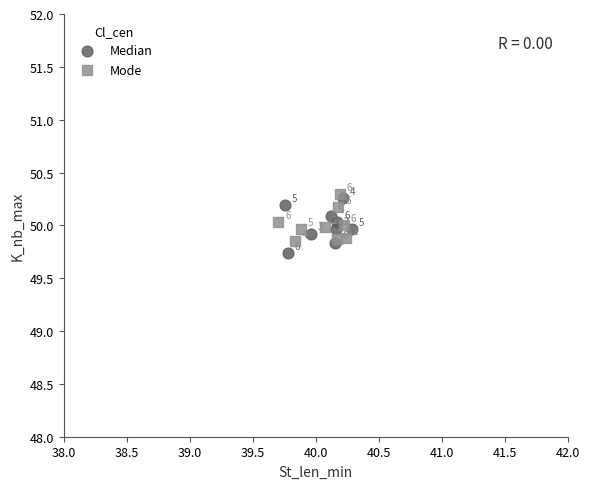

Which series contains the lowest Y value?

Median